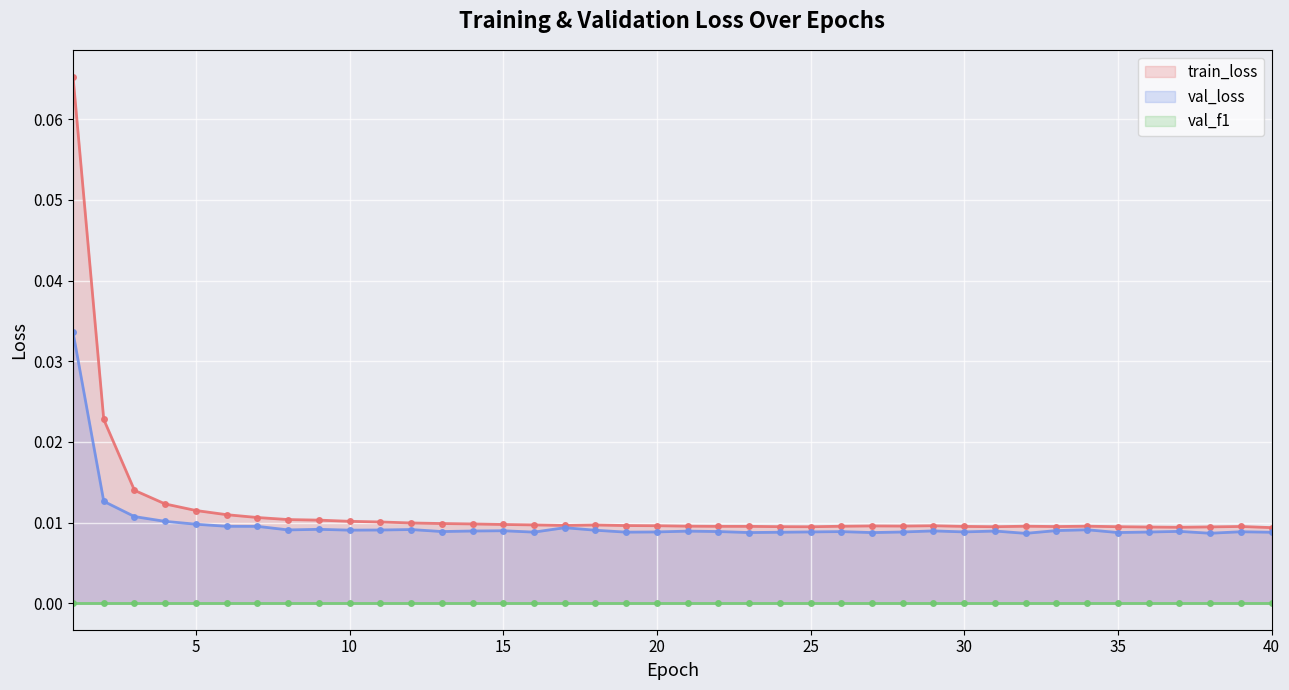

Reading left to right, what are all the values shown in this chart?

train_loss: 1=0.1	2=0.0	3=0.0	4=0.0	5=0.0	6=0.0	7=0.0	8=0.0	9=0.0	10=0.0	11=0.0	12=0.0	13=0.0	14=0.0	15=0.0	16=0.0	17=0.0	18=0.0	19=0.0	20=0.0	21=0.0	22=0.0	23=0.0	24=0.0	25=0.0	26=0.0	27=0.0	28=0.0	29=0.0	30=0.0	31=0.0	32=0.0	33=0.0	34=0.0	35=0.0	36=0.0	37=0.0	38=0.0	39=0.0	40=0.0
val_loss: 1=0.0	2=0.0	3=0.0	4=0.0	5=0.0	6=0.0	7=0.0	8=0.0	9=0.0	10=0.0	11=0.0	12=0.0	13=0.0	14=0.0	15=0.0	16=0.0	17=0.0	18=0.0	19=0.0	20=0.0	21=0.0	22=0.0	23=0.0	24=0.0	25=0.0	26=0.0	27=0.0	28=0.0	29=0.0	30=0.0	31=0.0	32=0.0	33=0.0	34=0.0	35=0.0	36=0.0	37=0.0	38=0.0	39=0.0	40=0.0